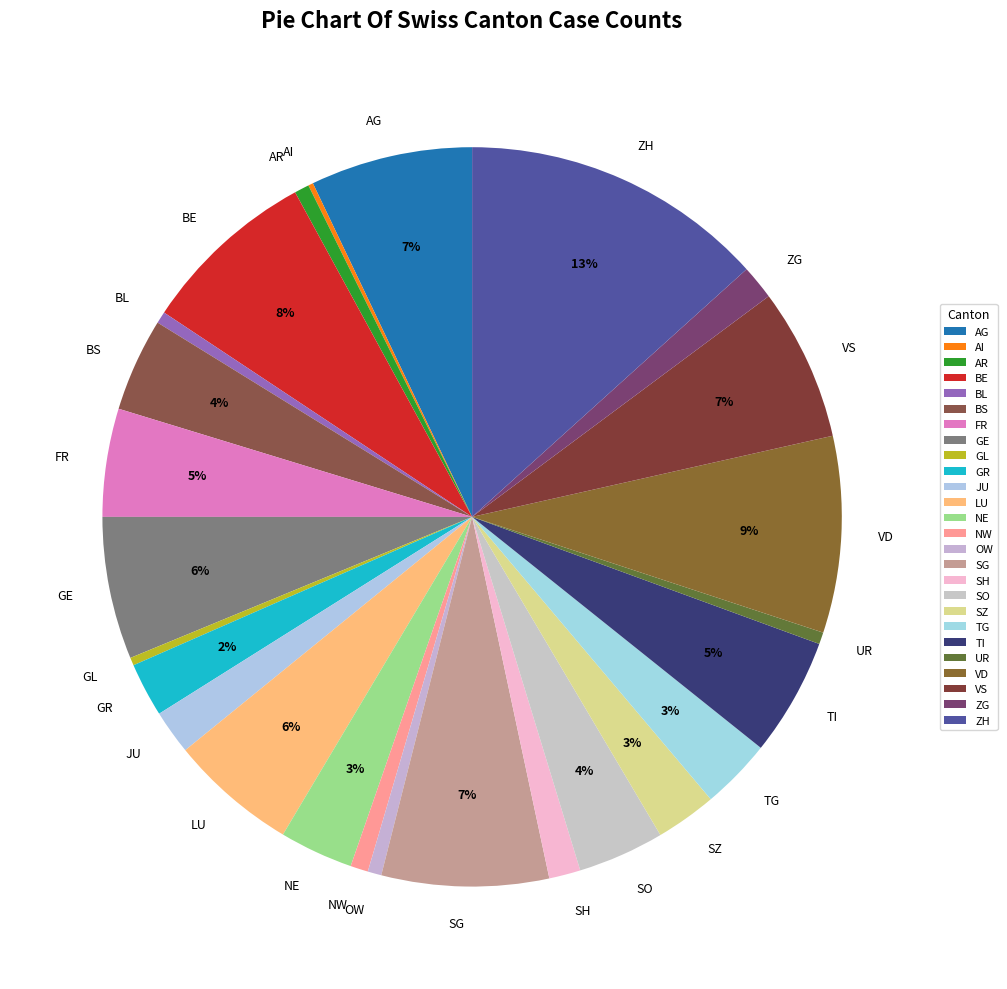

To the nearest percent, what portion does AG represent?

7%